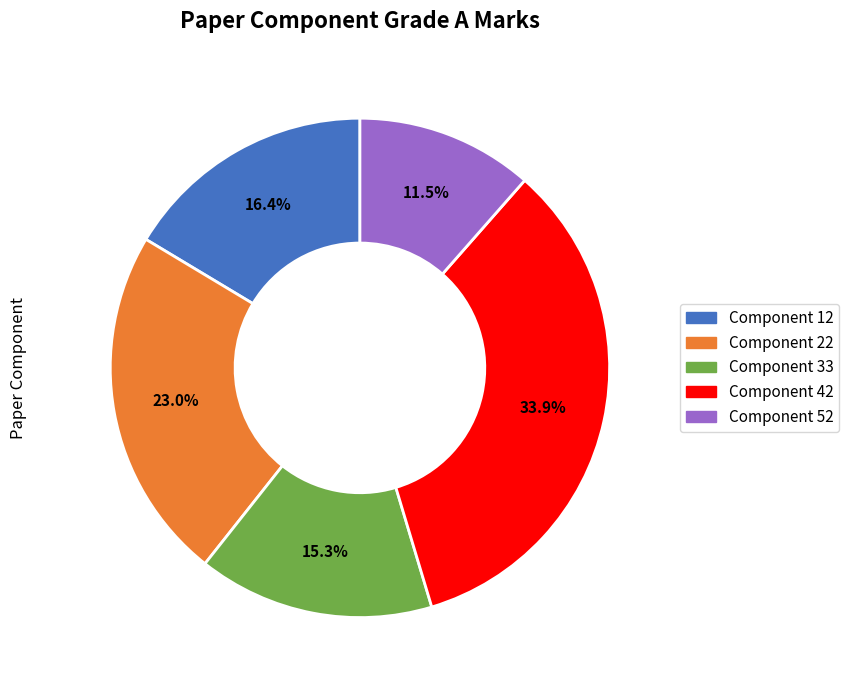

Rank the categories by value from highest to lowest.

Component 42, Component 22, Component 12, Component 33, Component 52